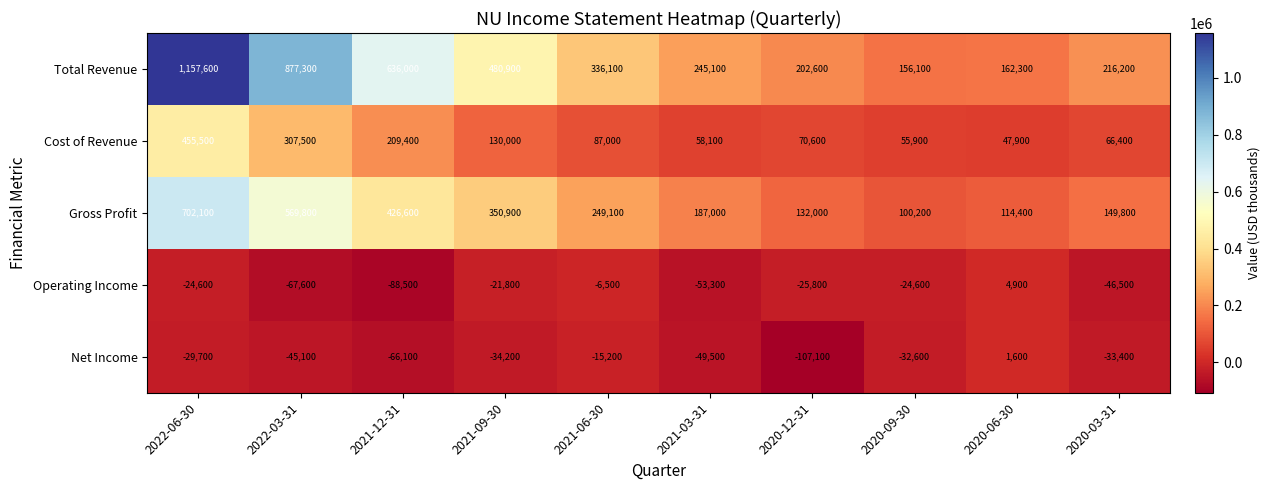

The Net Income series shows -87105 at 2021-03-31. True or false?

False